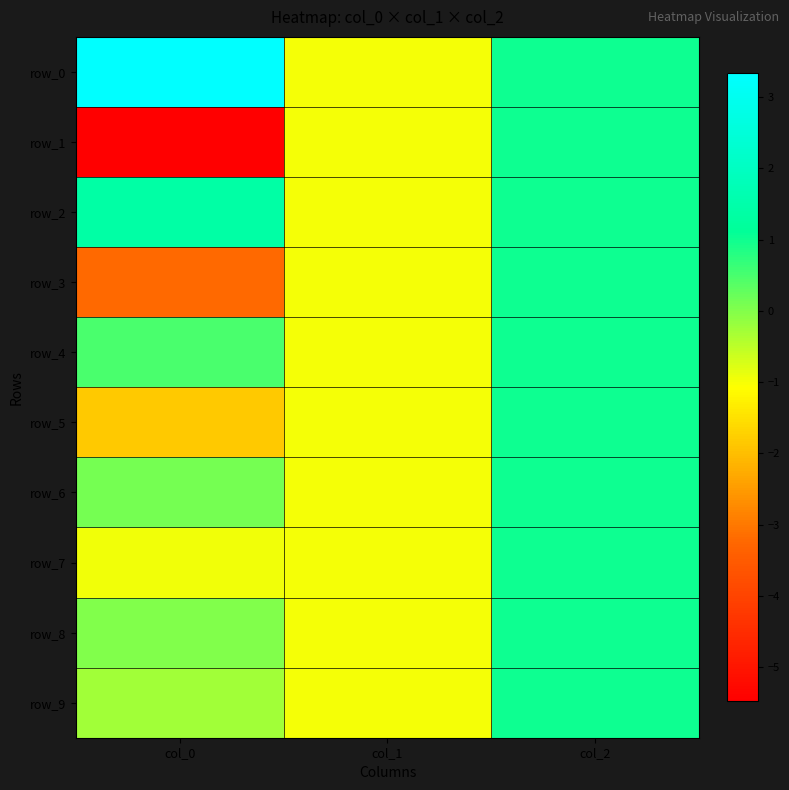

The row_8 series shows 1.0 at col_2. True or false?

True